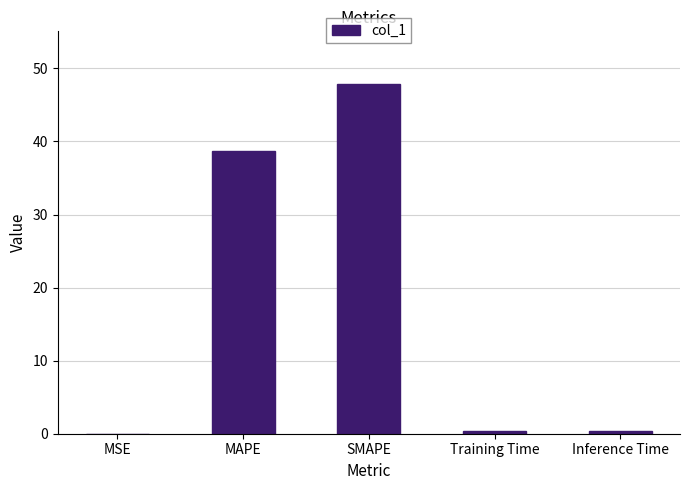

What is the change in value from MSE to MAPE?

+38.6